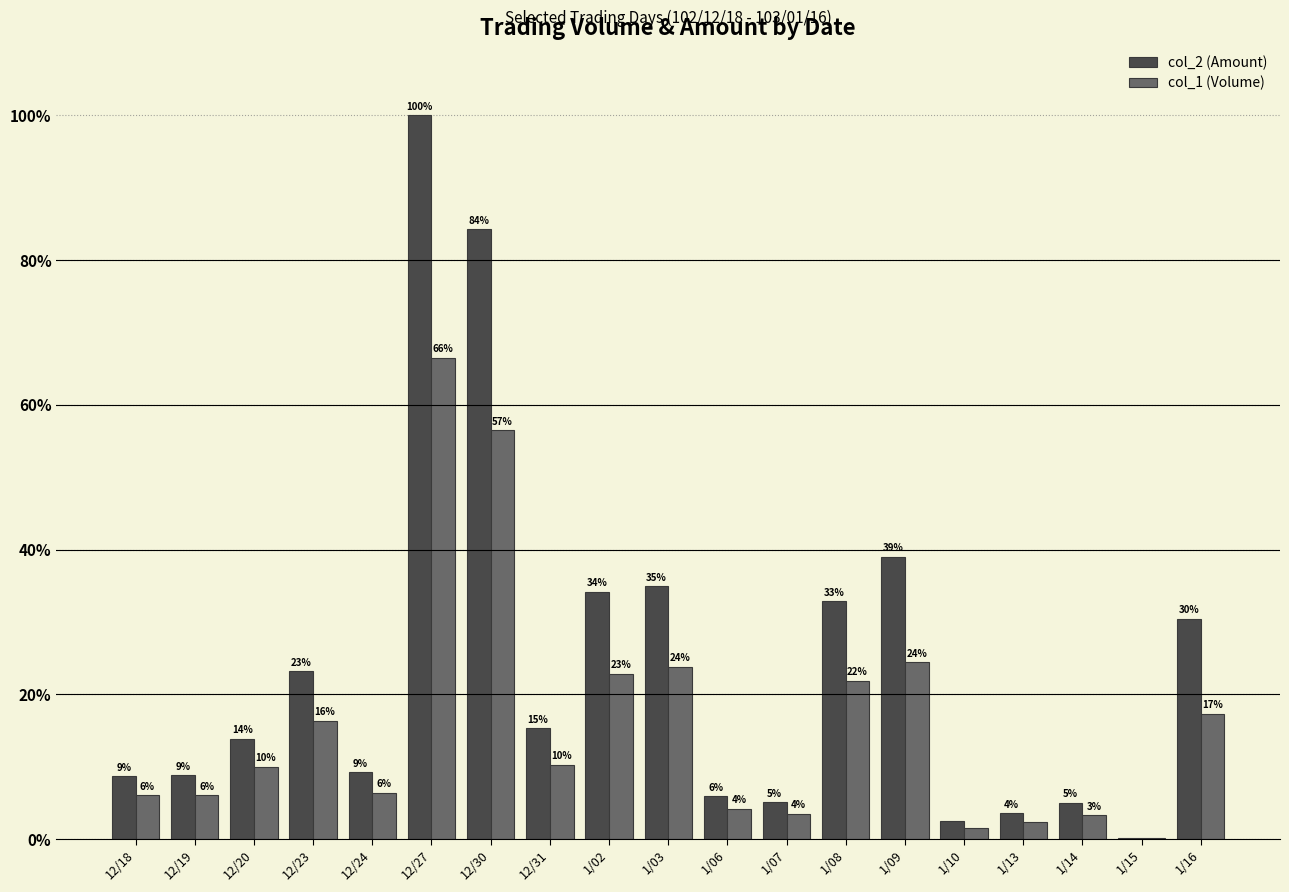

What are all the series names shown in the legend?

col_2 (Amount), col_1 (Volume)